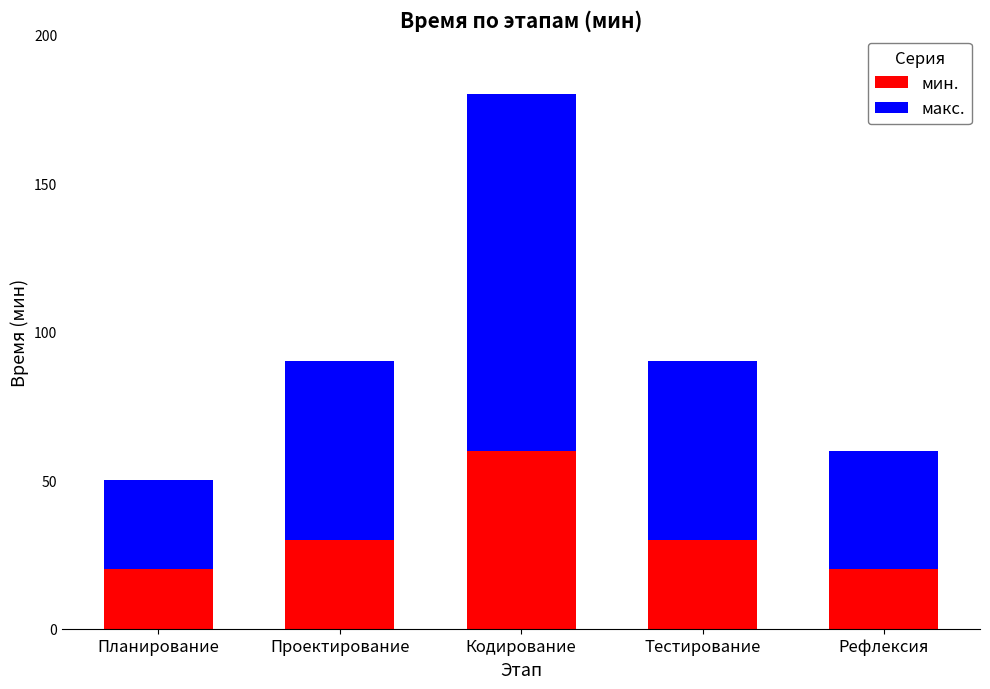

Are the bars grouped side by side (vs. stacked)?

No